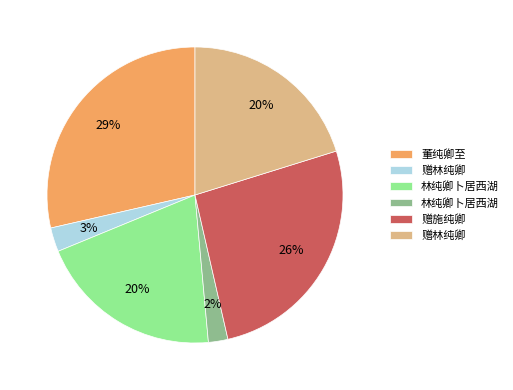

Is there any slice that represents more than half of the pie?

No